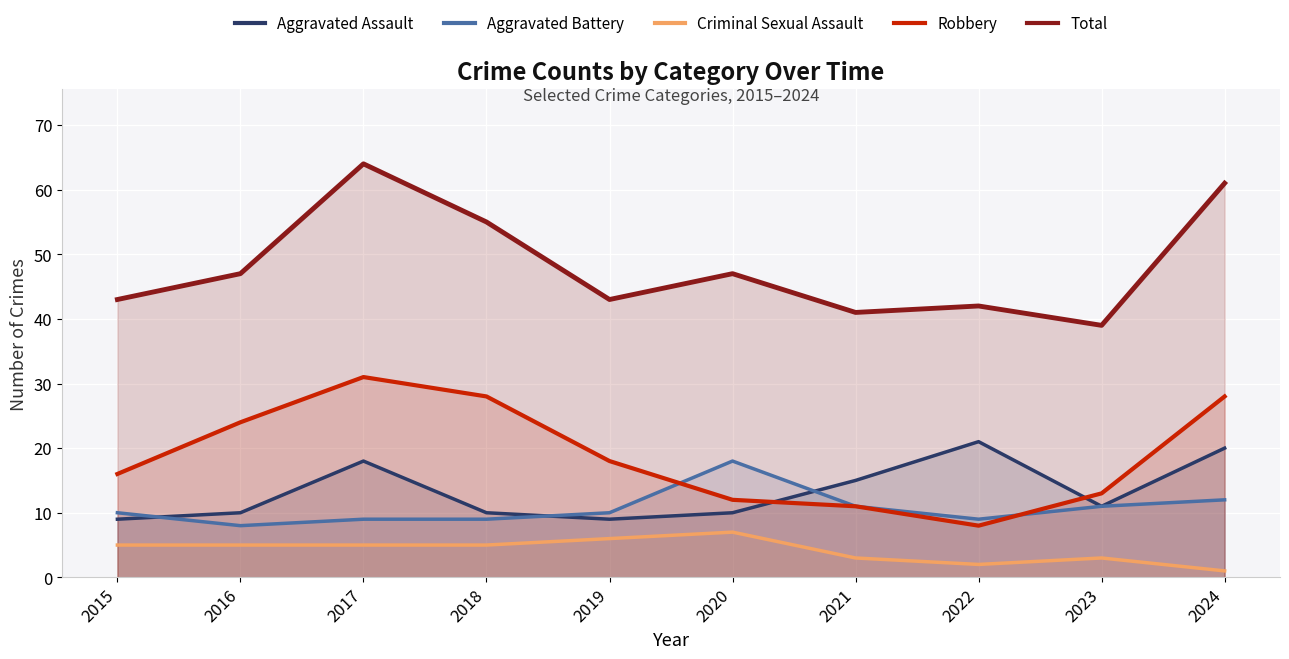

At 2020, list the series in order from largest to smallest.

Total, Aggravated Battery, Robbery, Aggravated Assault, Criminal Sexual Assault